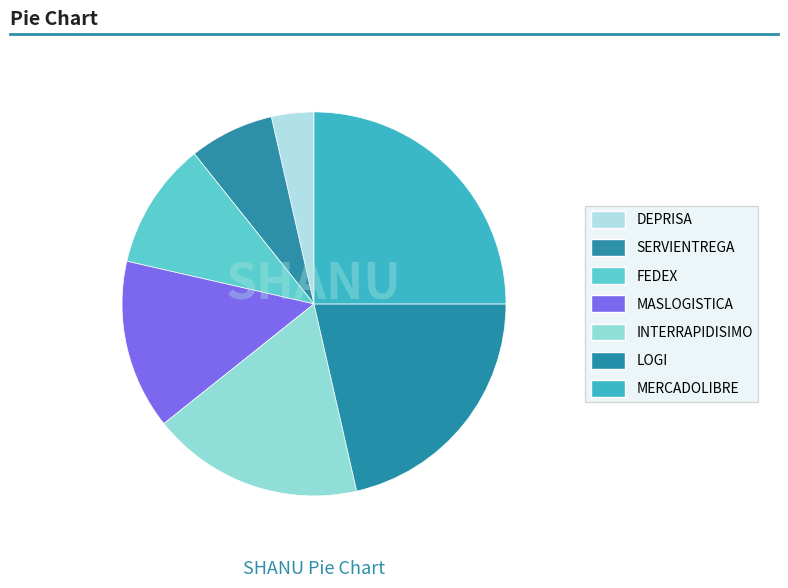

Which category has the biggest portion of the pie?

MERCADOLIBRE